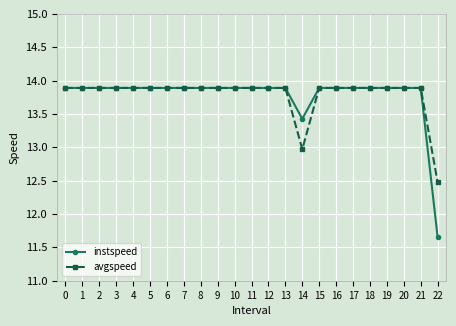

The avgspeed series shows 7.8 at 10. True or false?

False